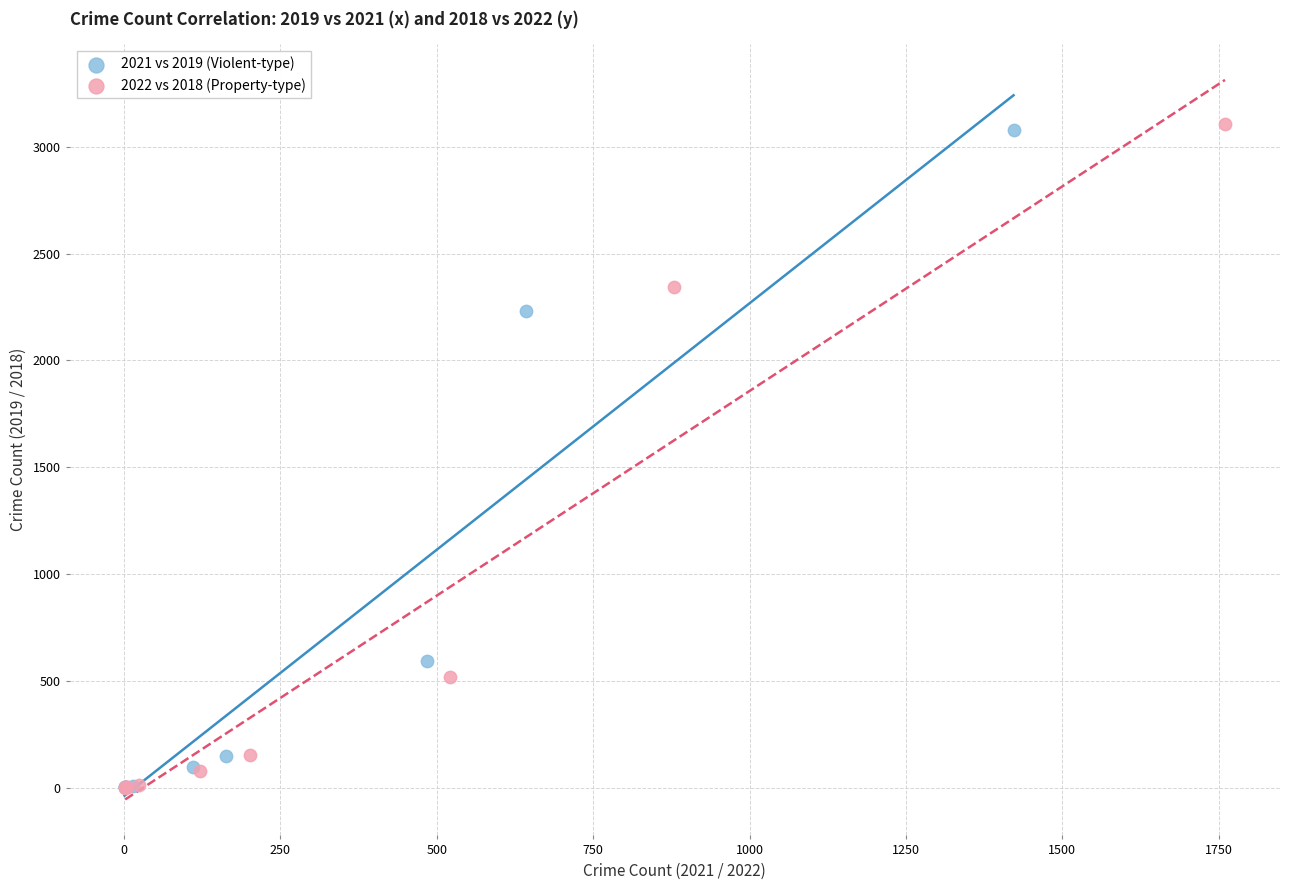

Which series has the largest Y range (max minus min)?

2022 vs 2018 (Property-type)